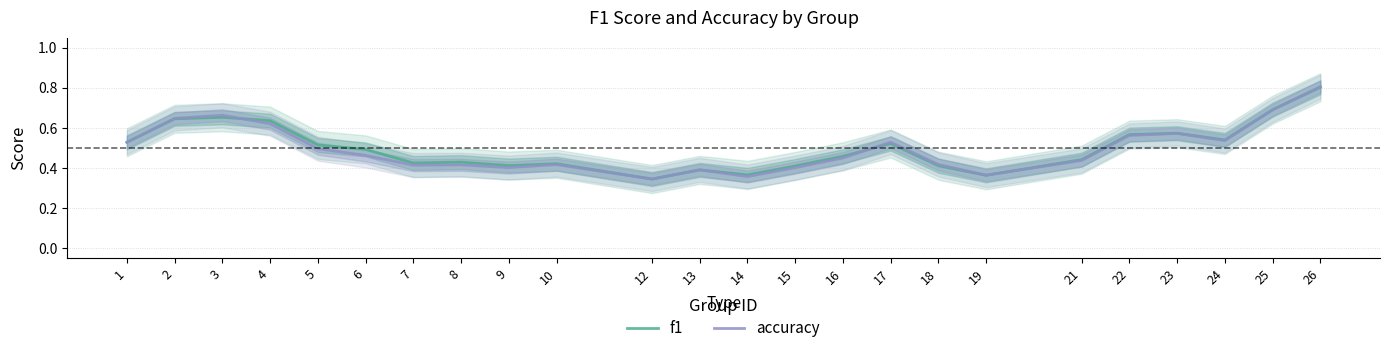

How many lines are shown in the chart?

2